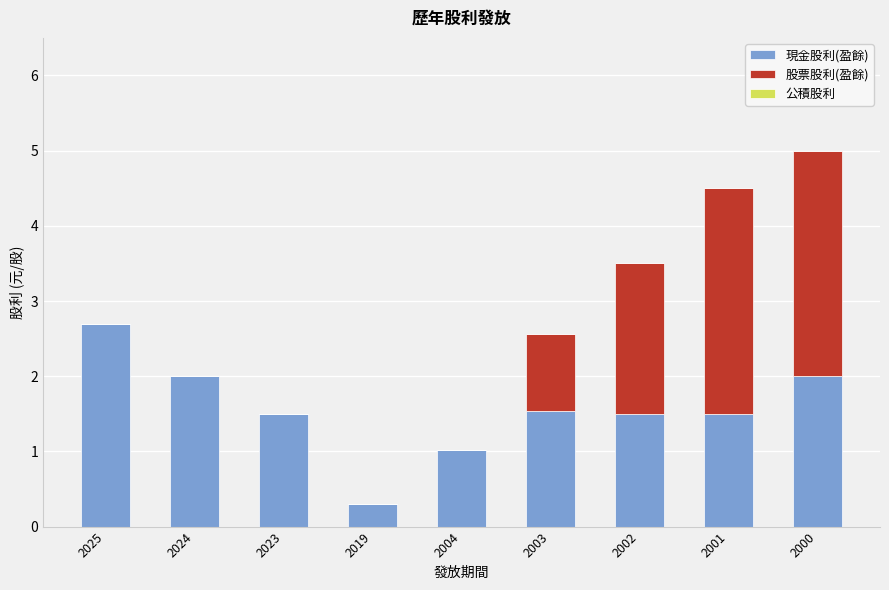

How many distinct data groups are displayed?

2